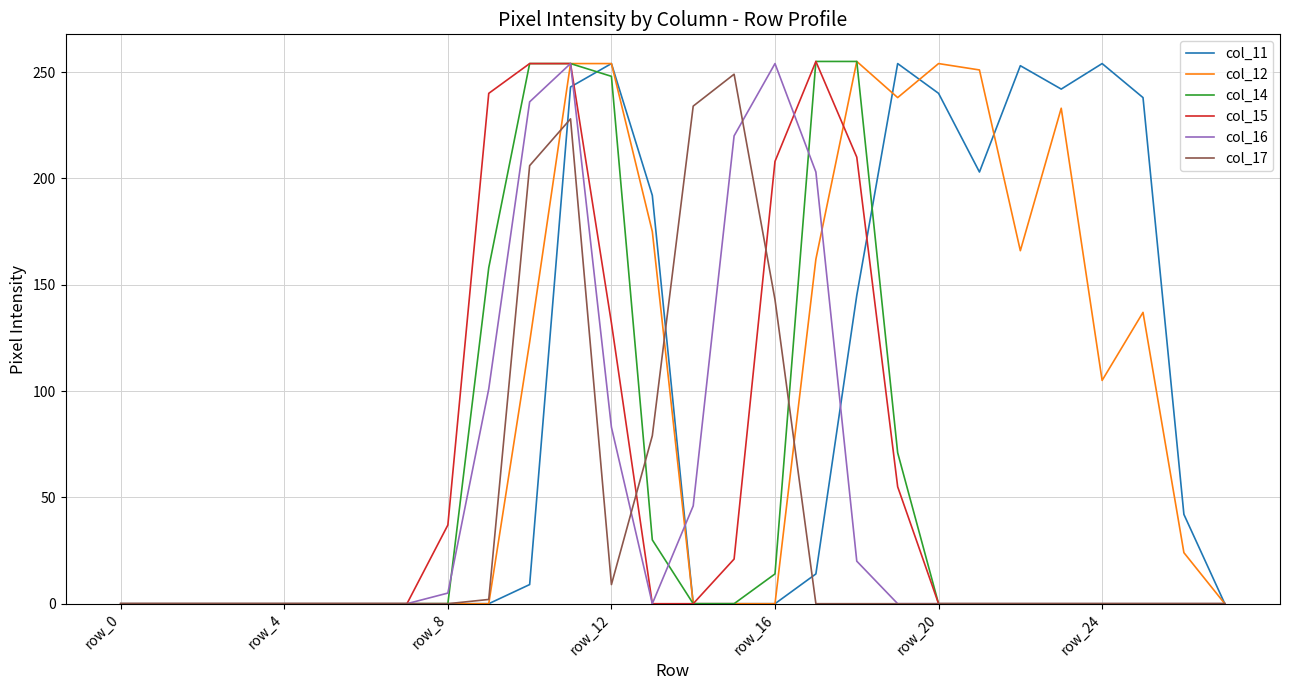

True or false: col_16 and col_15 cross at least once.

True